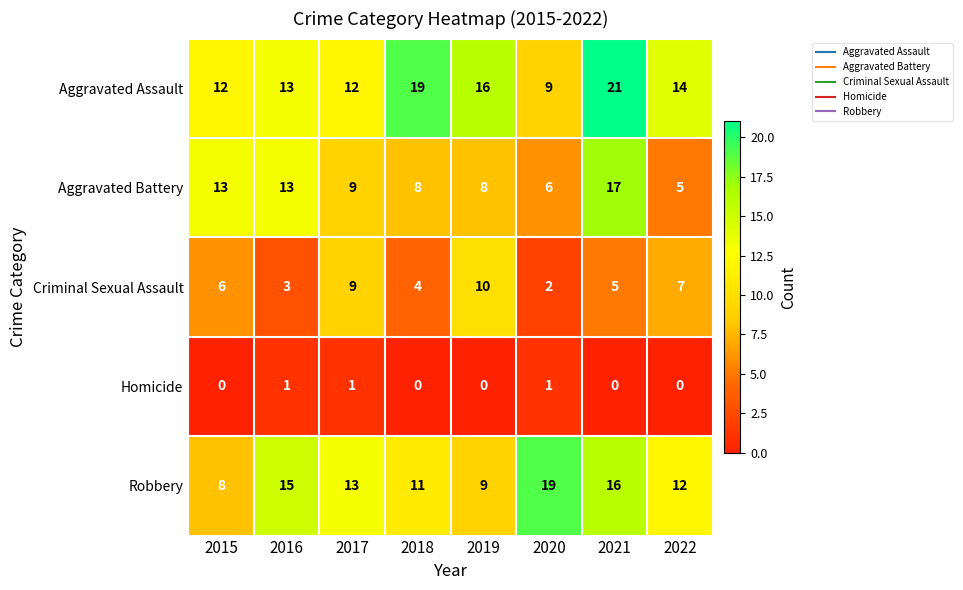

What is the sum of all Aggravated Assault values?

116